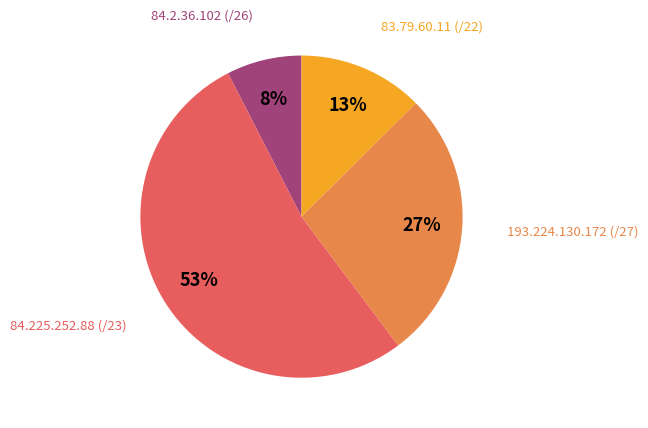

Is there a majority slice in this chart?

Yes